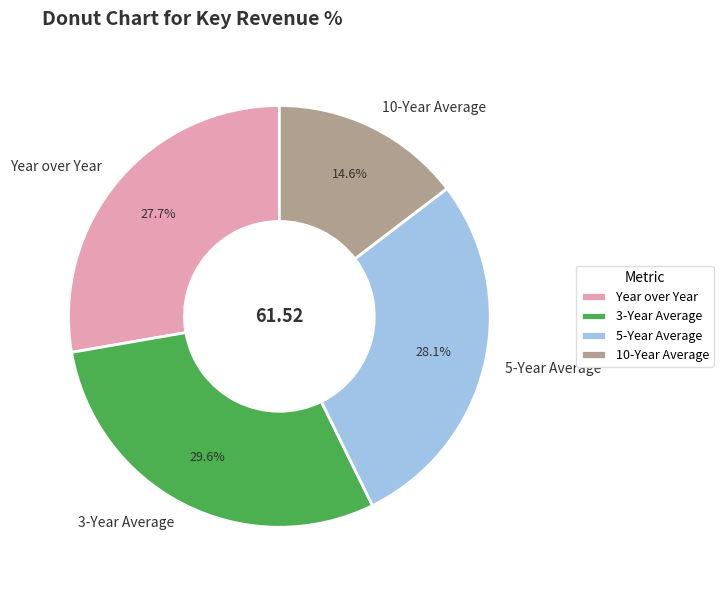

What percentage is the 10-Year Average slice, to the nearest percent?

15%